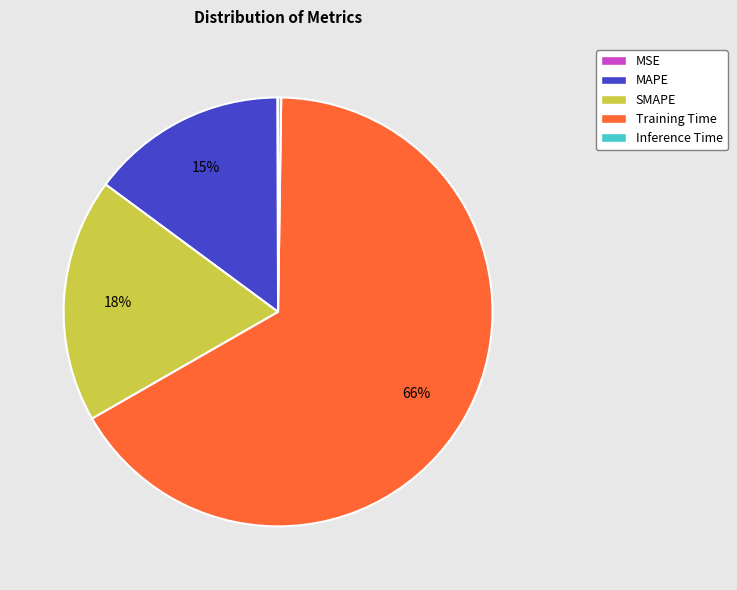

Which category has the biggest portion of the pie?

Training Time